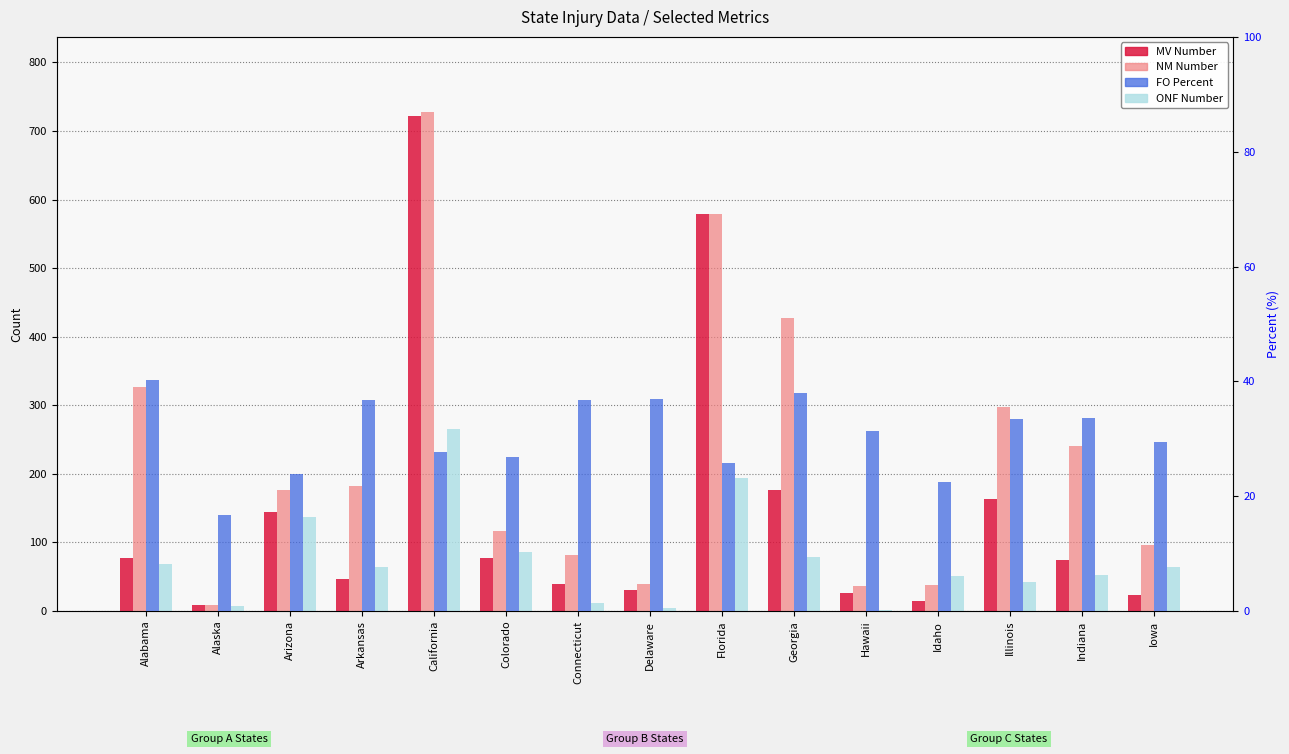

What position from the right is Indiana?

2